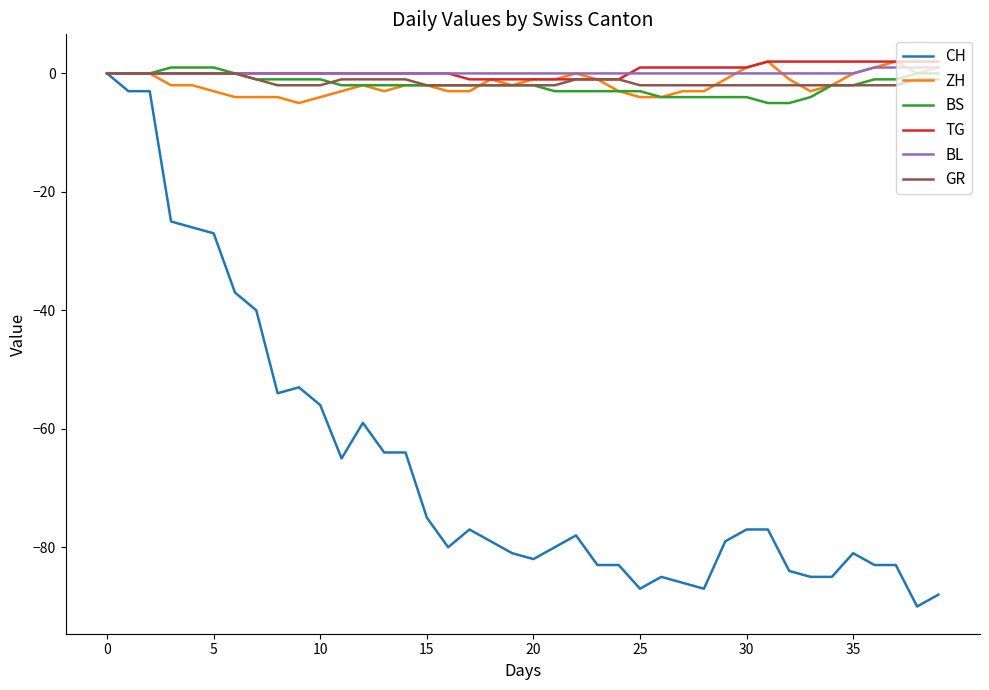

Which series has the largest range (max minus min)?

CH